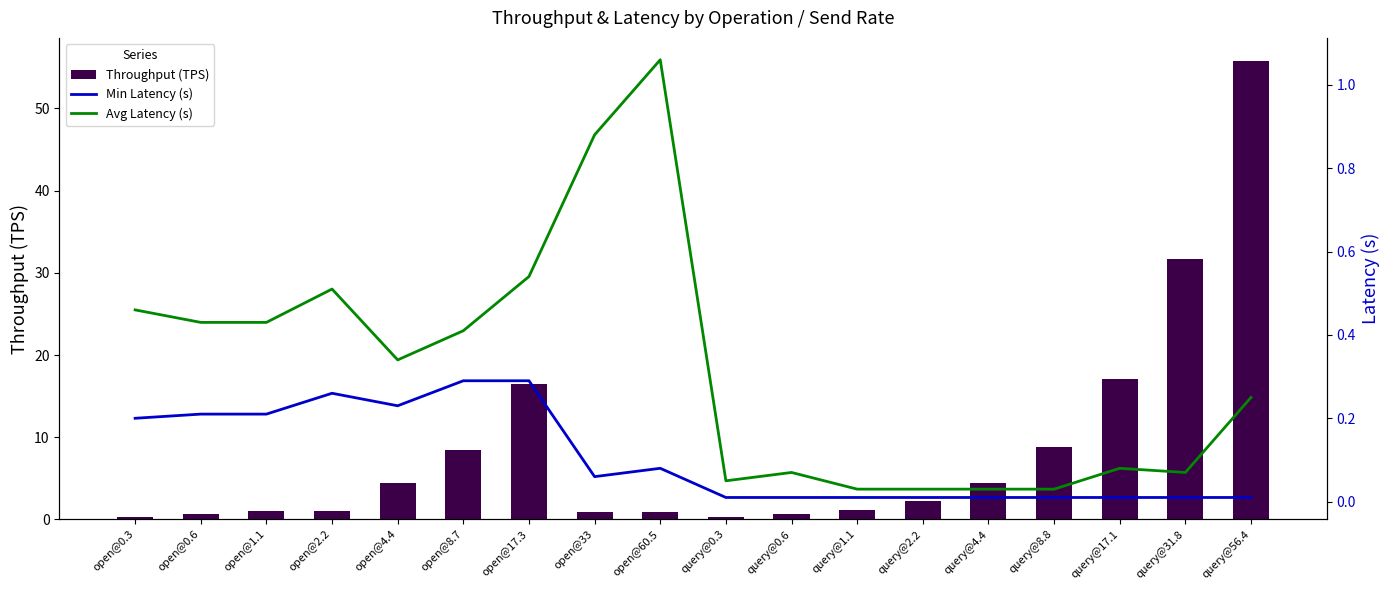

Reading right to left, list all the values displayed in this chart.

Throughput (TPS): query@56.4=55.8	query@31.8=31.7	query@17.1=17.1	query@8.8=8.8	query@4.4=4.4	query@2.2=2.2	query@1.1=1.1	query@0.6=0.6	query@0.3=0.3	open@60.5=0.9	open@33=0.9	open@17.3=16.5	open@8.7=8.5	open@4.4=4.4	open@2.2=1.0	open@1.1=1.0	open@0.6=0.6	open@0.3=0.3
Min Latency (s): query@56.4=0.0	query@31.8=0.0	query@17.1=0.0	query@8.8=0.0	query@4.4=0.0	query@2.2=0.0	query@1.1=0.0	query@0.6=0.0	query@0.3=0.0	open@60.5=0.1	open@33=0.1	open@17.3=0.3	open@8.7=0.3	open@4.4=0.2	open@2.2=0.3	open@1.1=0.2	open@0.6=0.2	open@0.3=0.2
Avg Latency (s): query@56.4=0.2	query@31.8=0.1	query@17.1=0.1	query@8.8=0.0	query@4.4=0.0	query@2.2=0.0	query@1.1=0.0	query@0.6=0.1	query@0.3=0.1	open@60.5=1.1	open@33=0.9	open@17.3=0.5	open@8.7=0.4	open@4.4=0.3	open@2.2=0.5	open@1.1=0.4	open@0.6=0.4	open@0.3=0.5